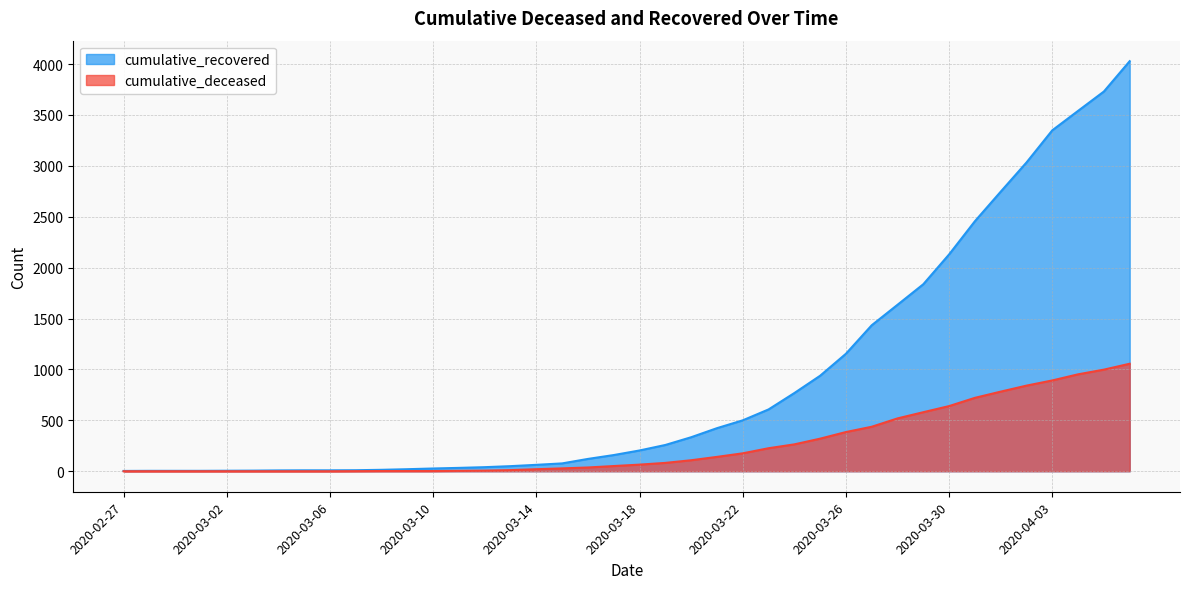

How many data points does each series have?

40